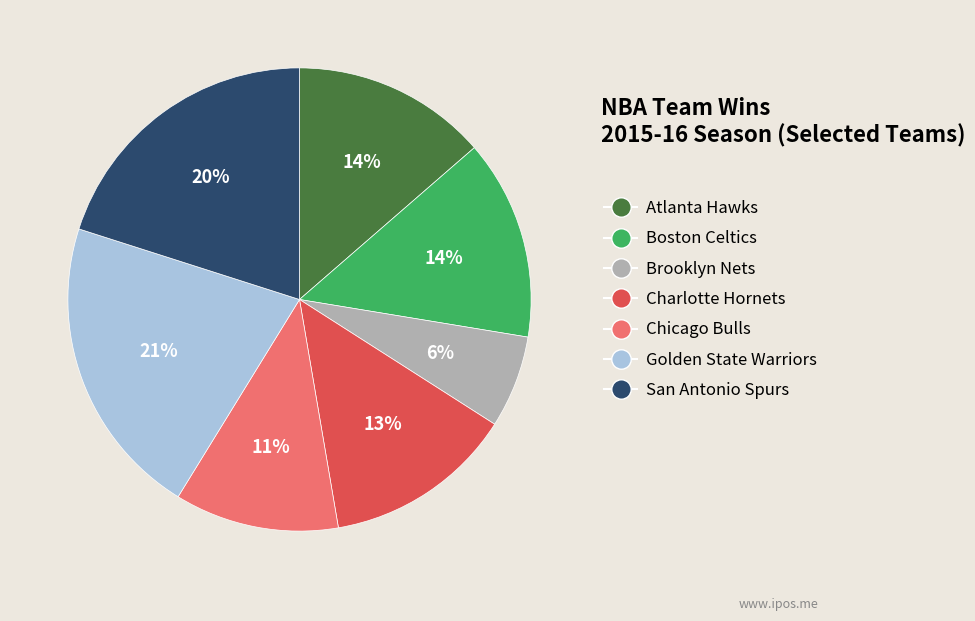

Which category has the biggest portion of the pie?

Golden State Warriors